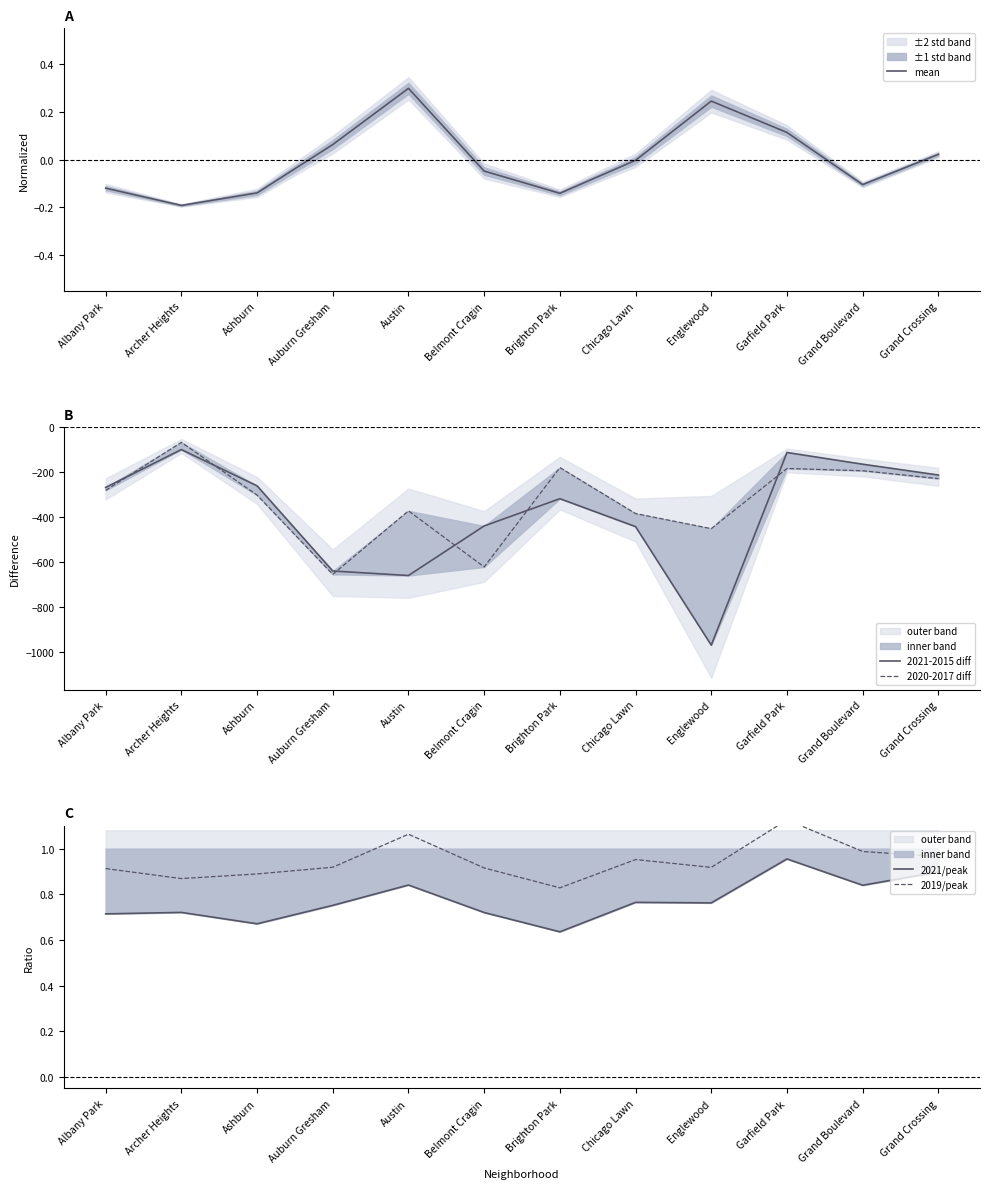

What is the sum of all 2021/peak values?

9.3